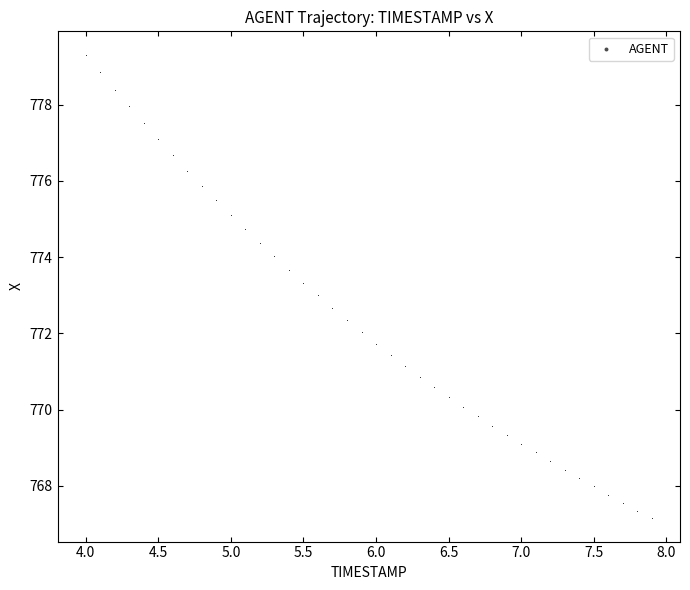

What is the range of X values (max minus min)?

3.9